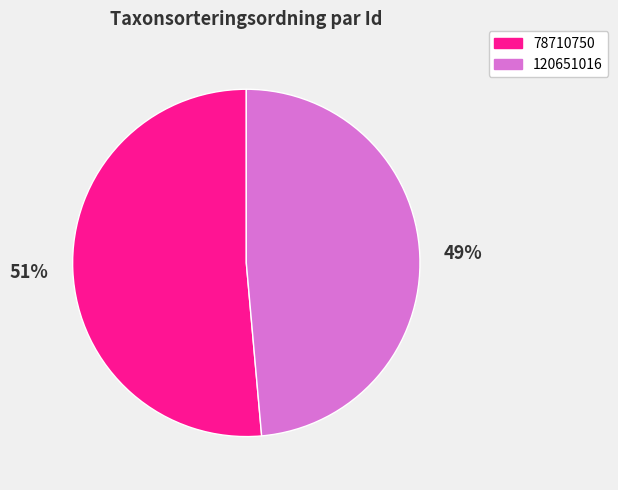

Which category has the biggest portion of the pie?

78710750